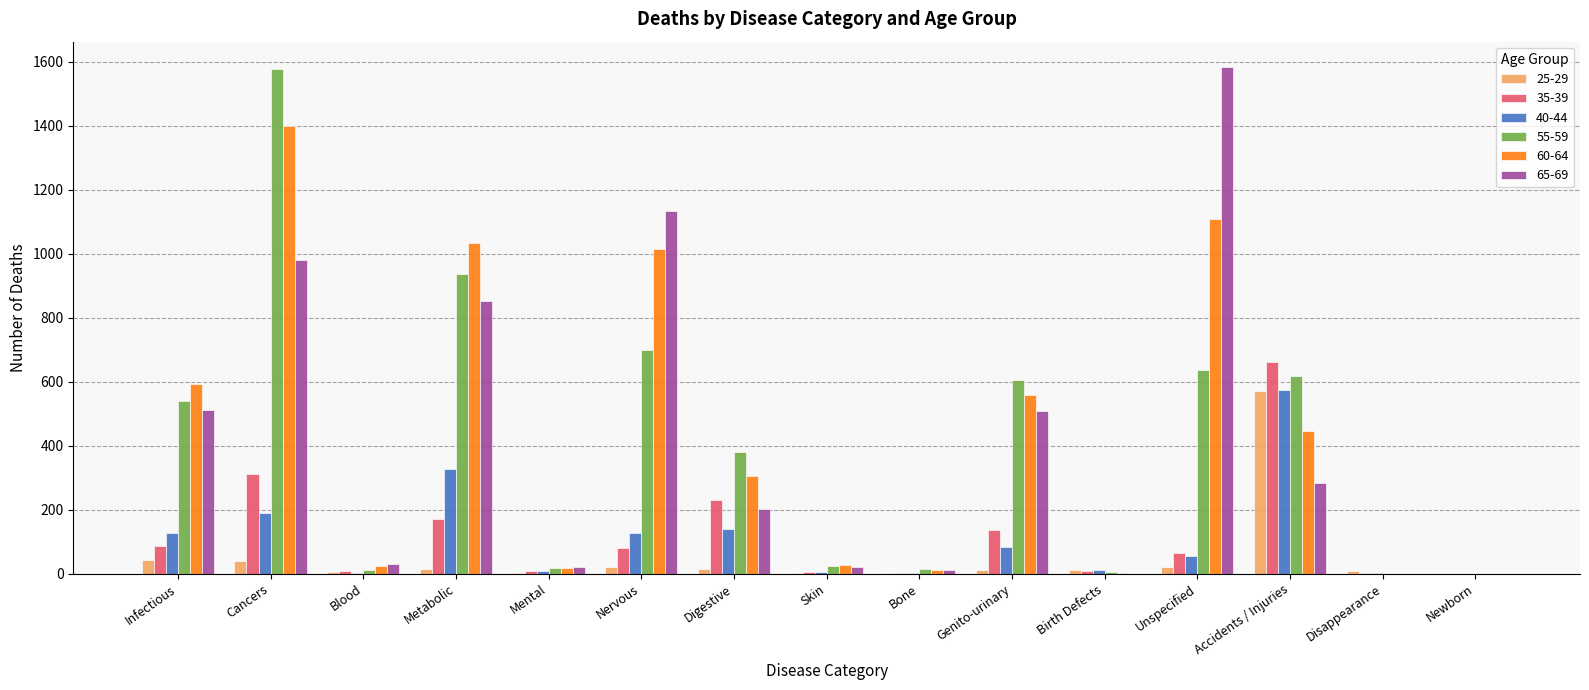

Is the value of 60-64 at Cancers greater than the value of 25-29 at Metabolic?

Yes